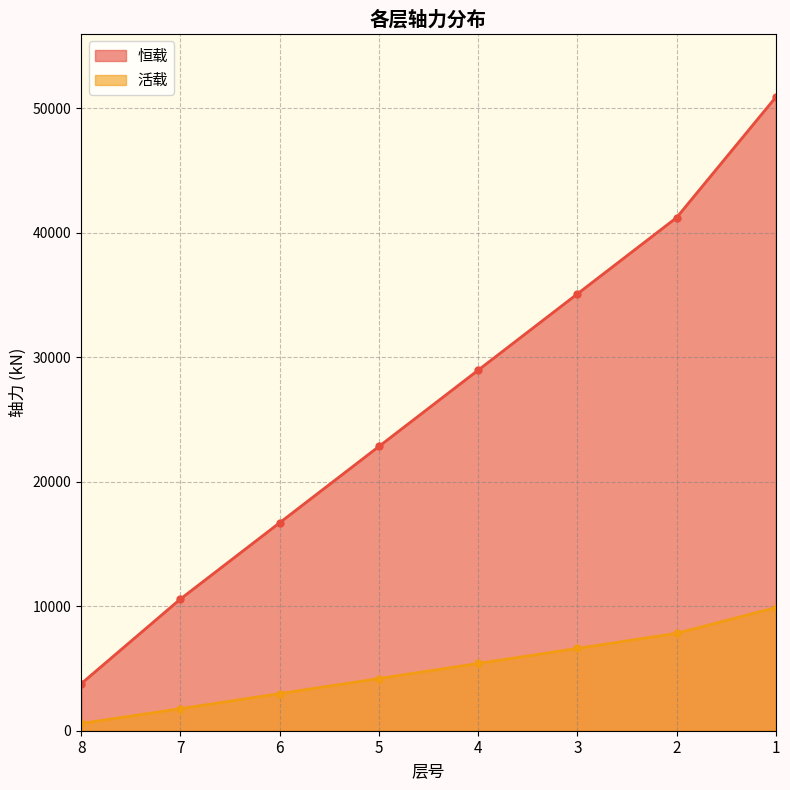

What is the smallest value displayed?

583.3